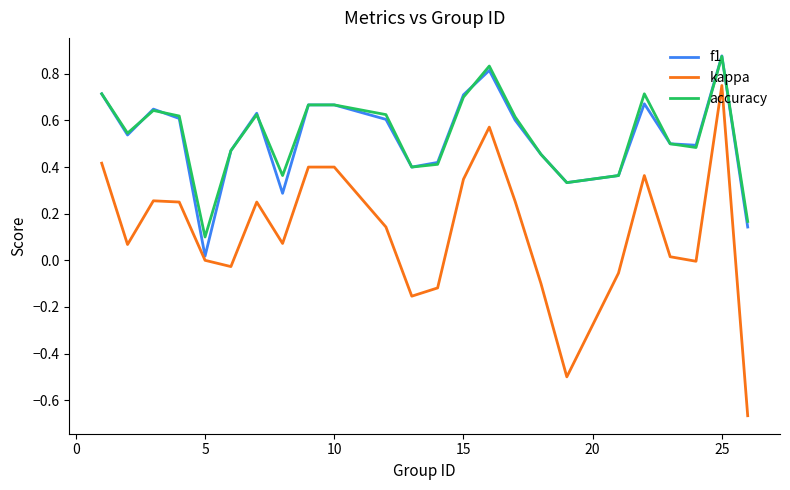

True or false: accuracy has more than 0 points higher than both neighbors.

True